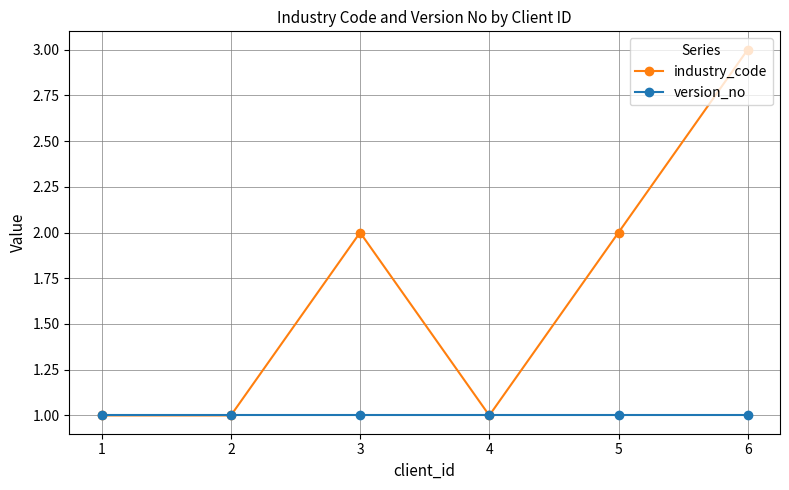

How many interior local peaks does the industry_code series have?

1